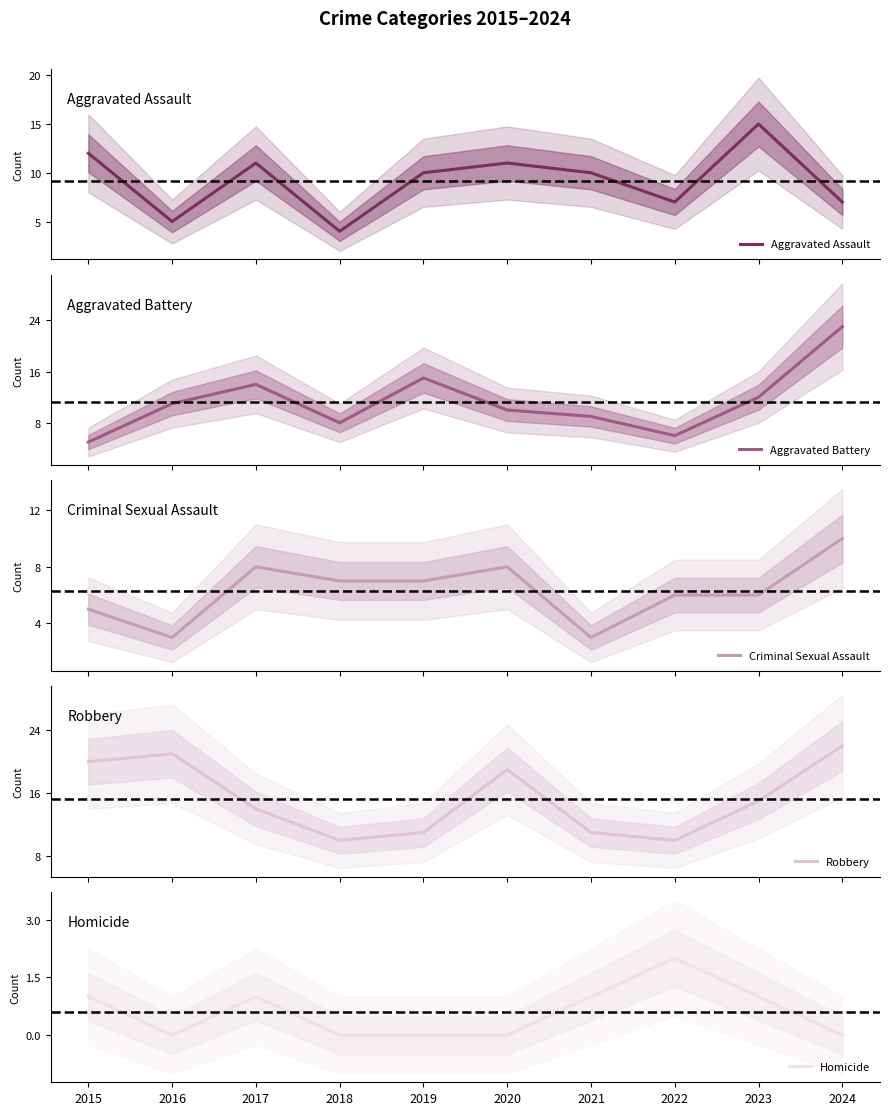

Reading left to right, extract all data points from this chart.

Aggravated Assault: 12	5	11	4	10	11	10	7	15	7
Aggravated Battery: 5	11	14	8	15	10	9	6	12	23
Criminal Sexual Assault: 5	3	8	7	7	8	3	6	6	10
Robbery: 20	21	14	10	11	19	11	10	15	22
Homicide: 1	0	1	0	0	0	1	2	1	0